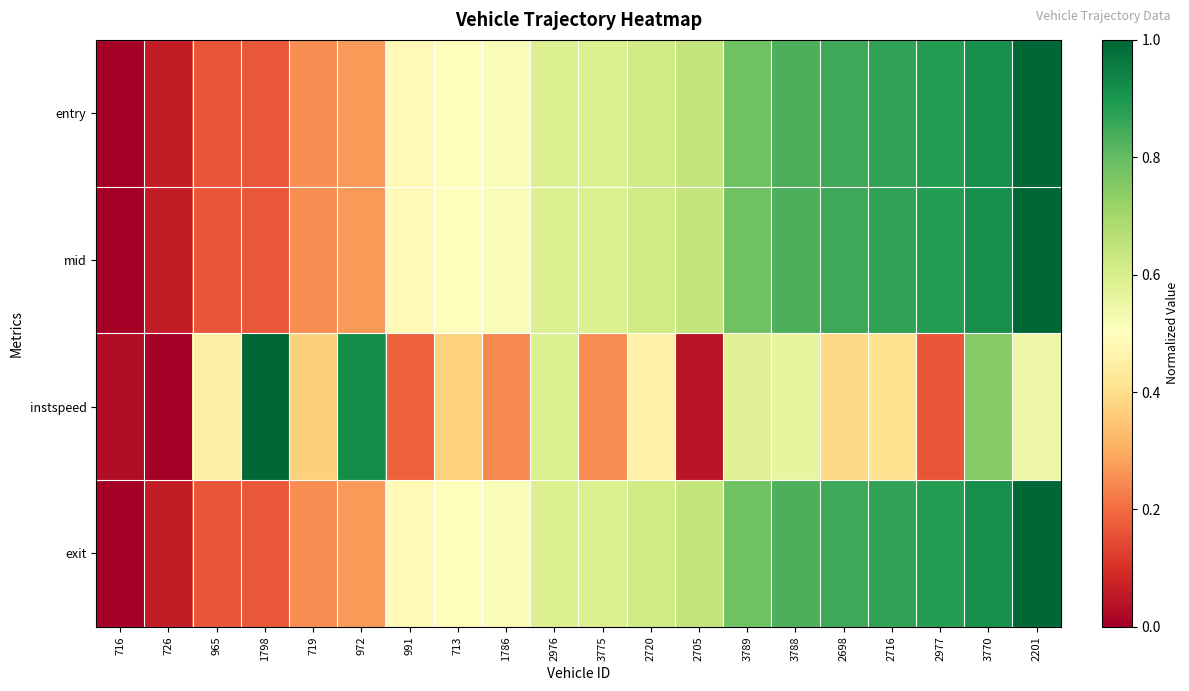

Reading left to right, transcribe all the data shown in this chart.

entry: 716=0.0	726=0.1	965=0.2	1798=0.2	719=0.3	972=0.3	991=0.5	713=0.5	1786=0.5	2976=0.6	3775=0.6	2720=0.6	2705=0.6	3789=0.8	3788=0.8	2698=0.9	2716=0.9	2977=0.9	3770=0.9	2201=1.0
mid: 716=0.0	726=0.1	965=0.2	1798=0.2	719=0.3	972=0.3	991=0.5	713=0.5	1786=0.5	2976=0.6	3775=0.6	2720=0.6	2705=0.6	3789=0.8	3788=0.8	2698=0.9	2716=0.9	2977=0.9	3770=0.9	2201=1.0
instspeed: 716=0.0	726=0.0	965=0.5	1798=1.0	719=0.4	972=0.9	991=0.2	713=0.4	1786=0.2	2976=0.6	3775=0.2	2720=0.5	2705=0.0	3789=0.6	3788=0.6	2698=0.4	2716=0.4	2977=0.2	3770=0.7	2201=0.5
exit: 716=0.0	726=0.1	965=0.2	1798=0.2	719=0.3	972=0.3	991=0.5	713=0.5	1786=0.5	2976=0.6	3775=0.6	2720=0.6	2705=0.6	3789=0.8	3788=0.8	2698=0.9	2716=0.9	2977=0.9	3770=0.9	2201=1.0